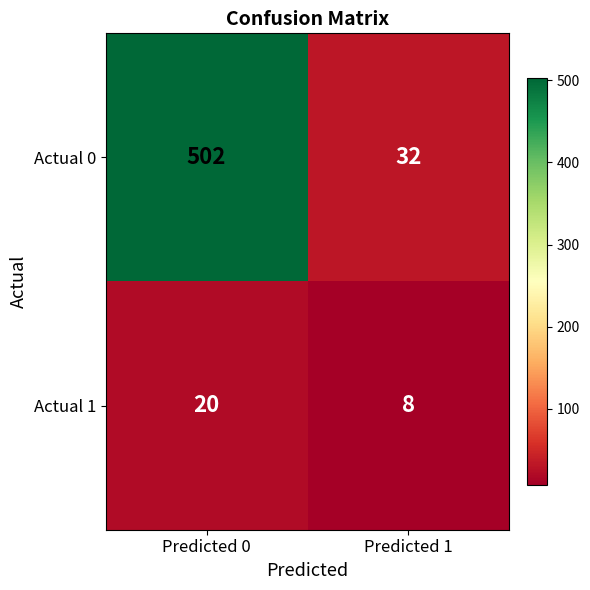

What is the difference between the Actual 0 values at Predicted 1 and Predicted 0?

470